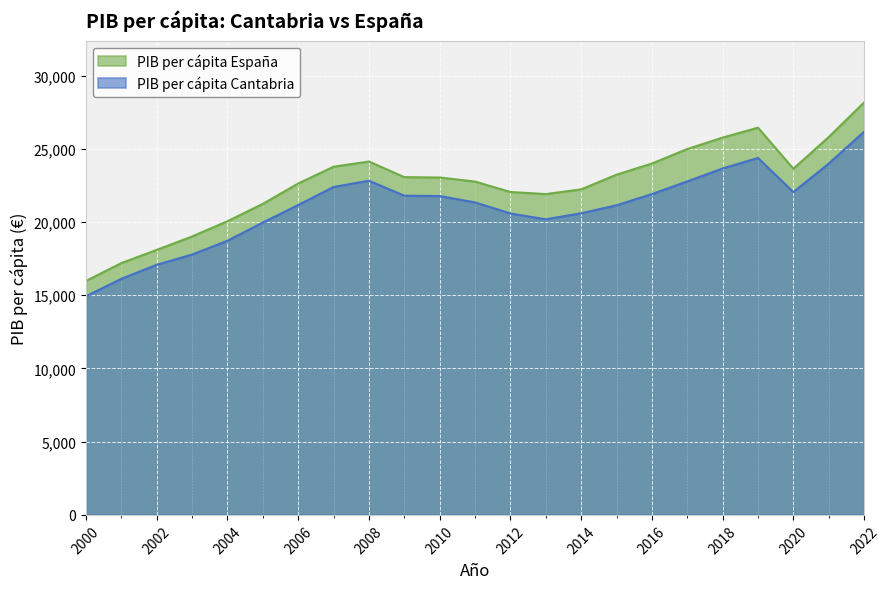

What are all the series names shown in the legend?

PIB per cápita España, PIB per cápita Cantabria